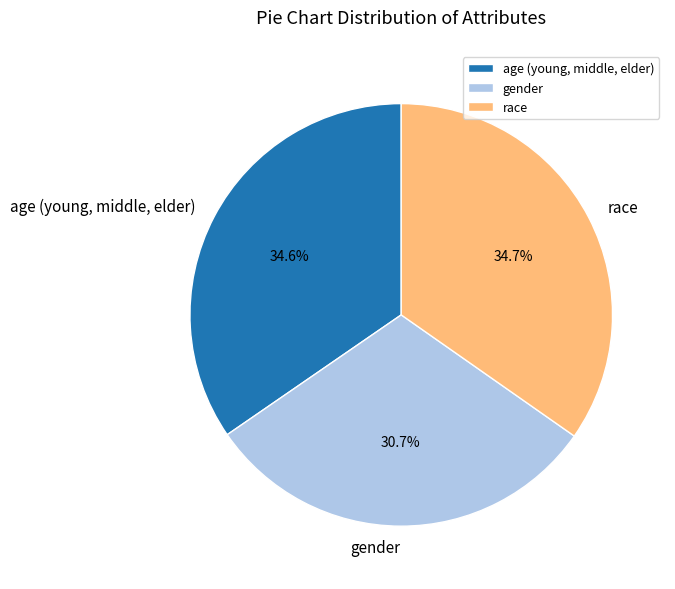

Do race and age (young, middle, elder) together represent more than half of the pie?

Yes